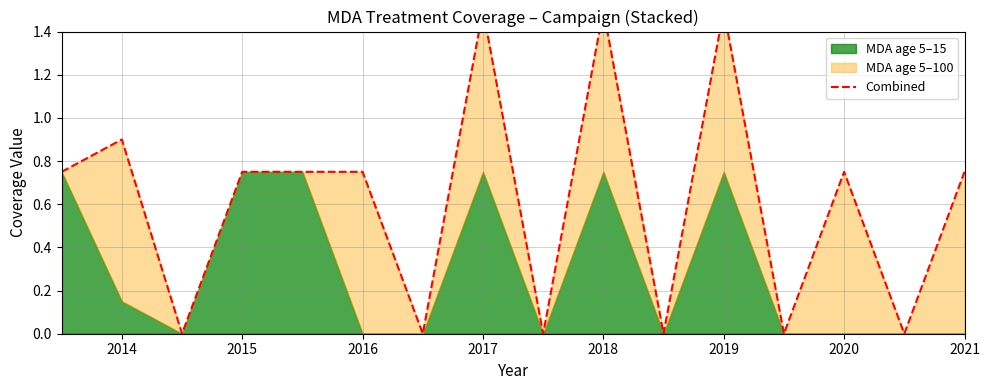

At which category does the data reach its first local valley?

2015